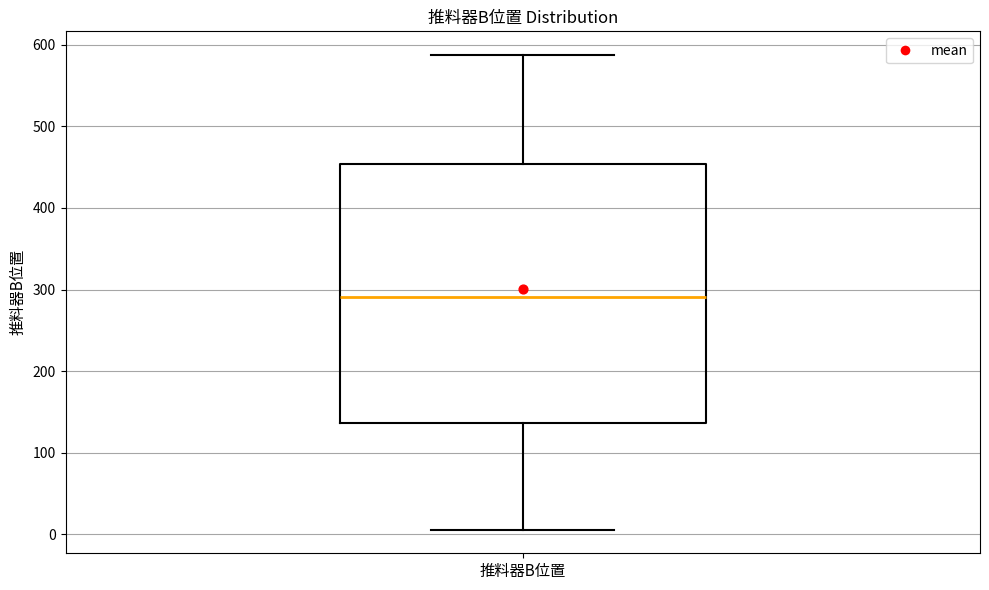

Read this box plot against the y-axis: the position of the median line, the range covered by the box, and the ends of both whiskers. The values are not printed on the chart, so give them approximately, as read against the axis.

median 290, box 140 to 450, whiskers 10 to 590